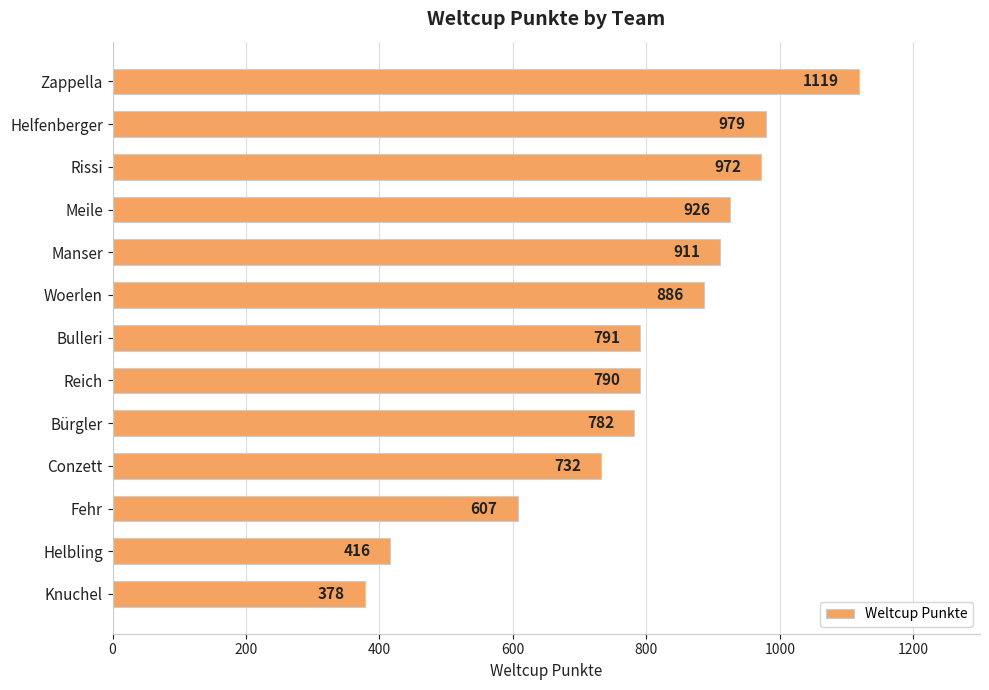

Reading top to bottom, list all the values displayed in this chart.

1119	979	972	926	911	886	791	790	782	732	607	416	378